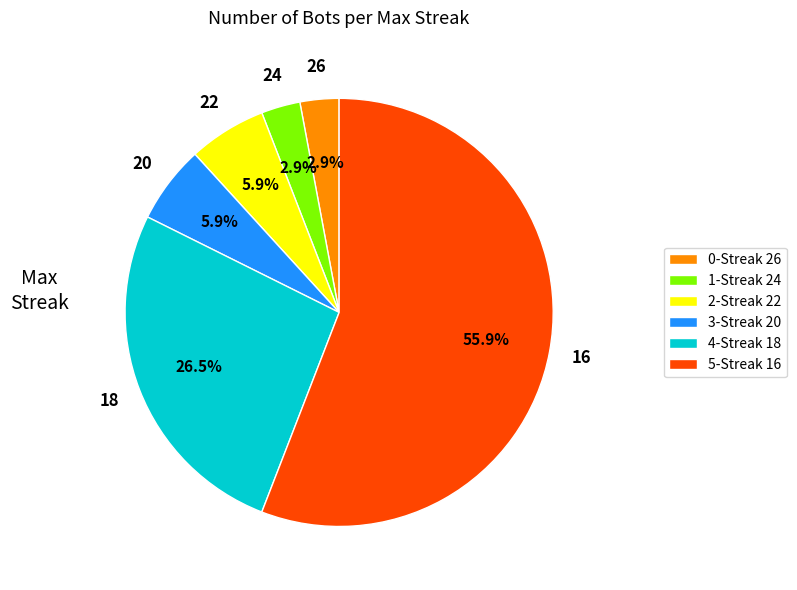

What portion of the pie excludes 4-Streak 18?

73.5%